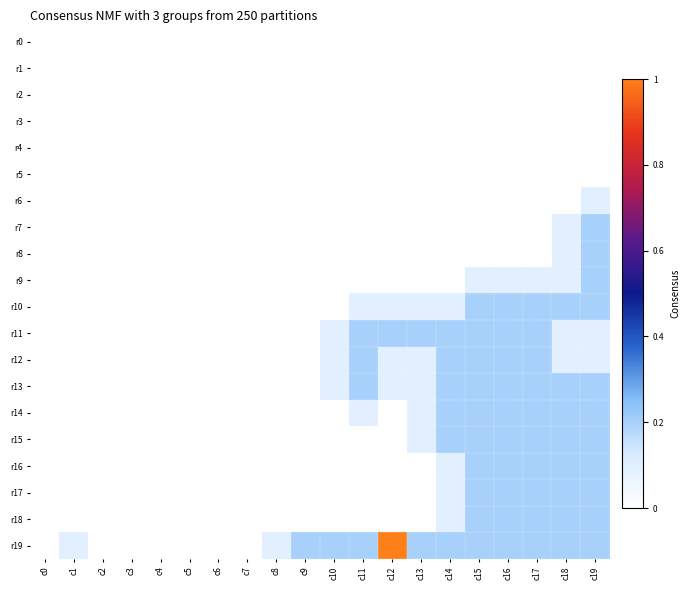

Between c17 and c1, which is larger?

c17